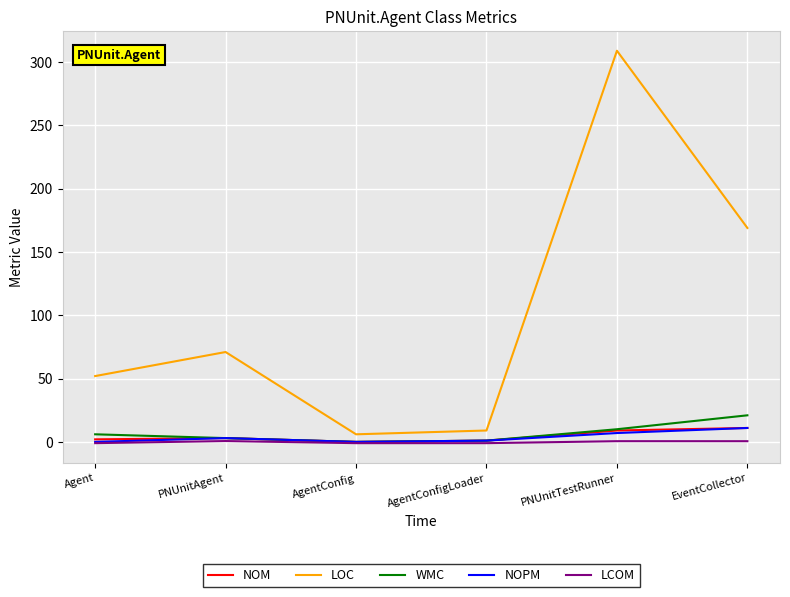

How many interior local peaks does the NOPM series have?

1